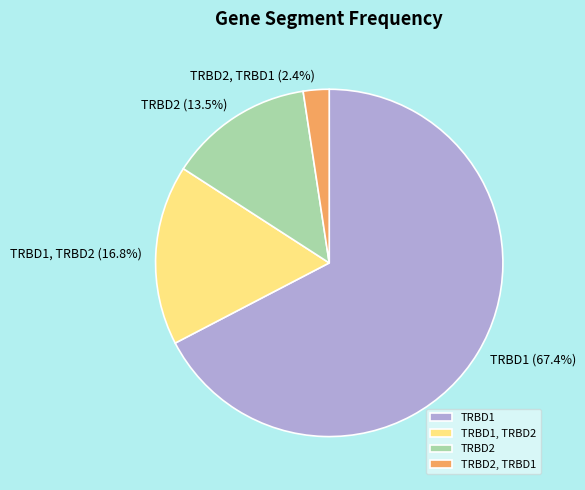

Which slice is the largest?

TRBD1